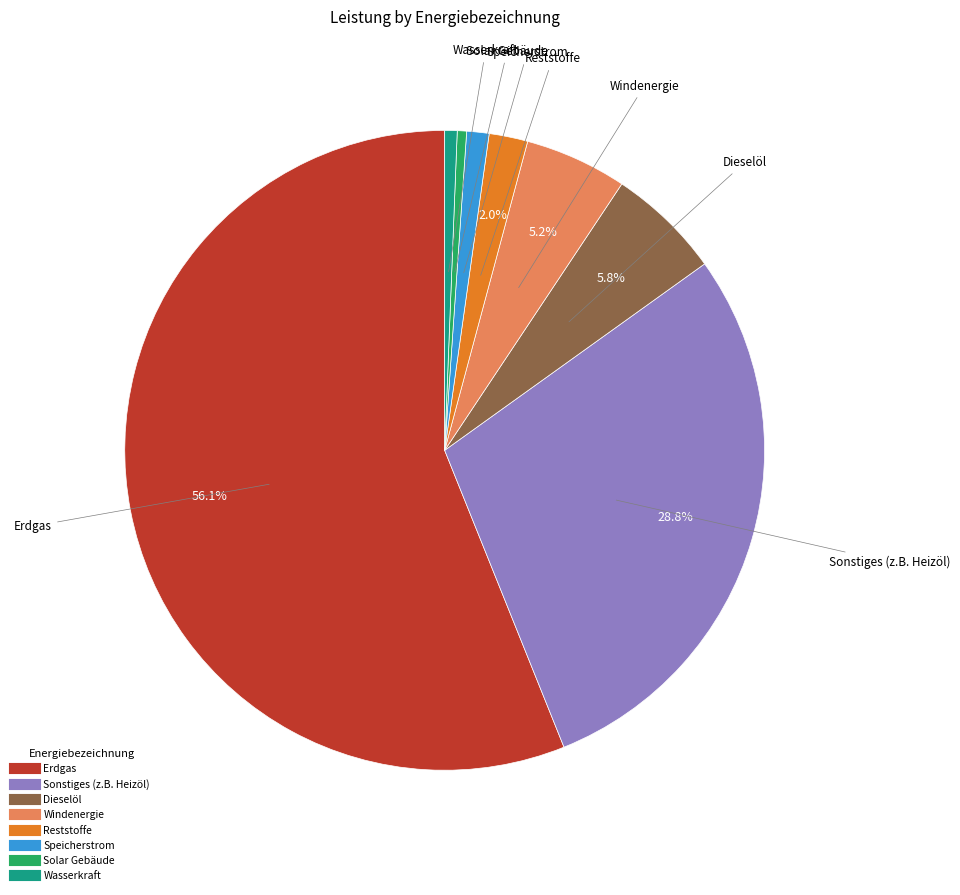

Which has a higher value, Wasserkraft or Erdgas?

Erdgas